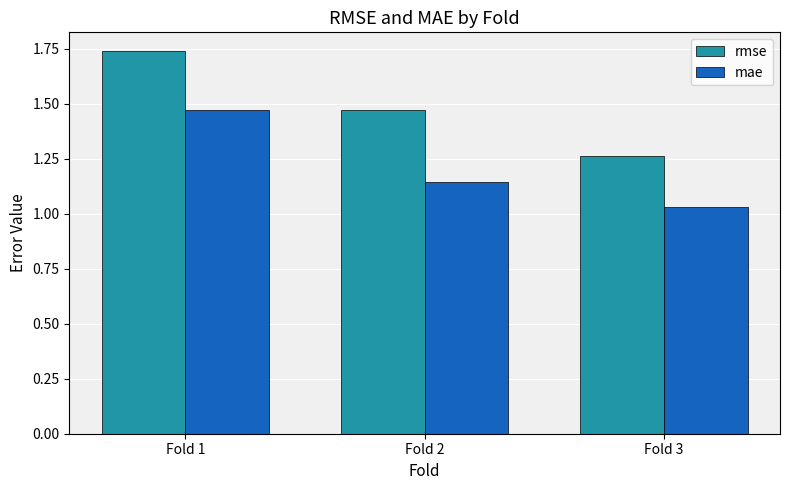

Which series changed the most between Fold 1 and Fold 3?

rmse